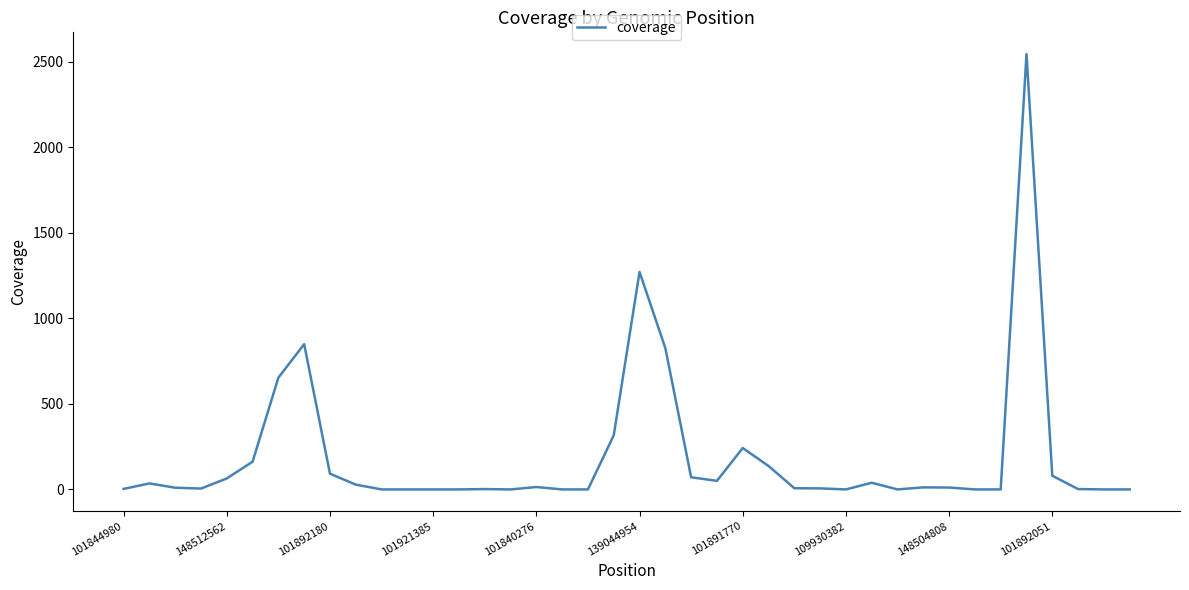

What is the maximum value shown in the chart?

2544